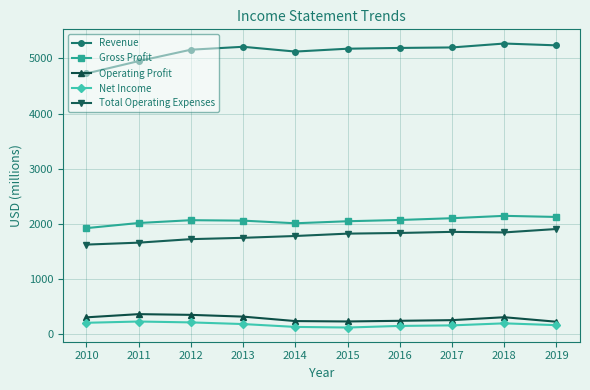

Which series has the largest total across all categories?

Revenue